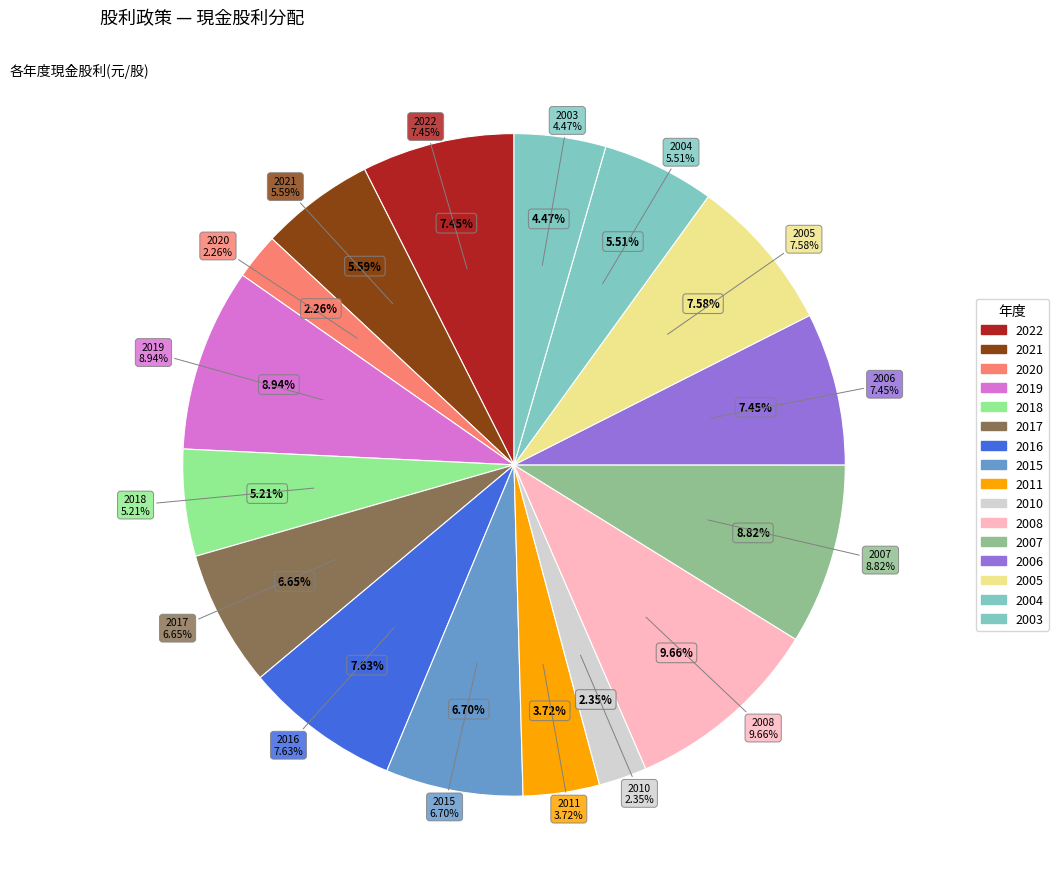

Does any single category account for the majority?

No